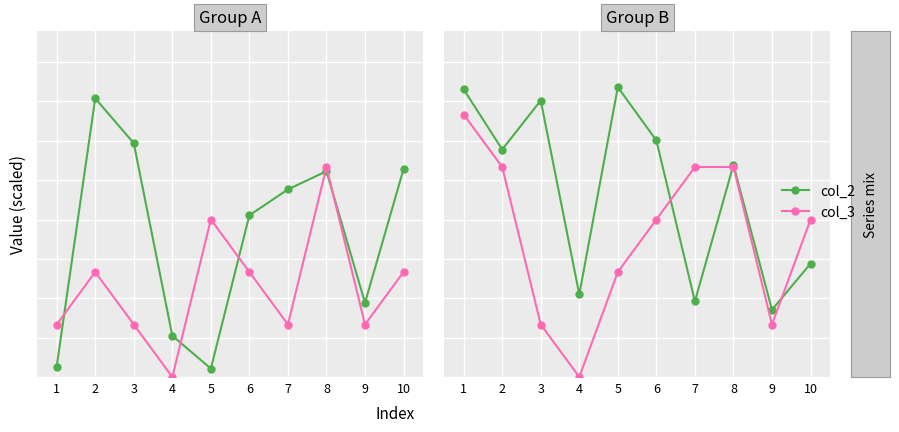

True or false: col_3 and col_2 intersect in this chart.

True